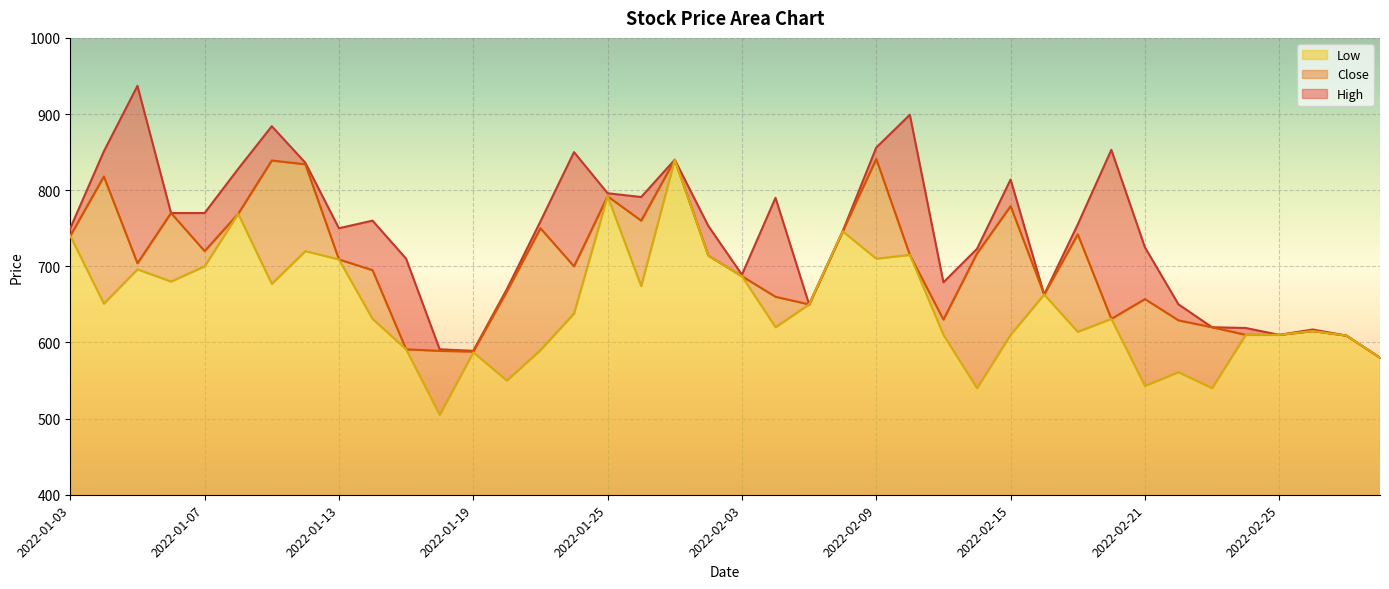

What is the label of the 23rd point from the right?

2022-01-26